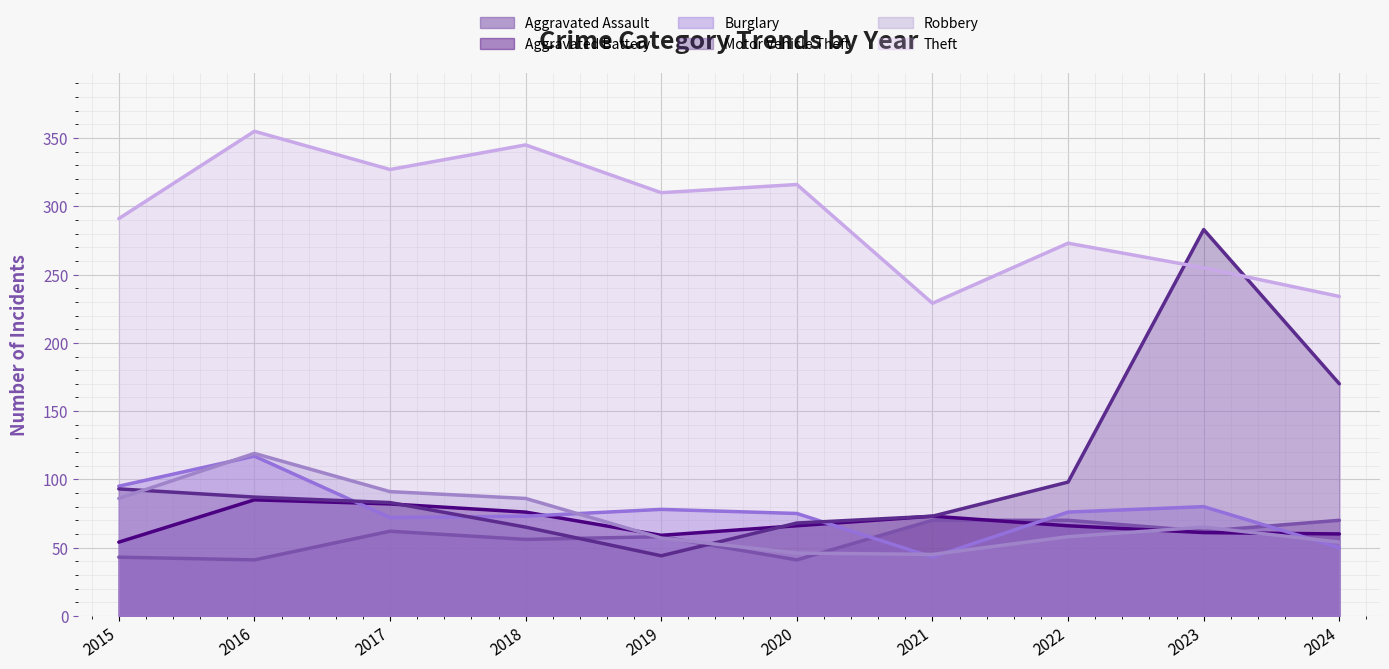

What value does the Robbery series have at 2017, to the nearest 5?

90